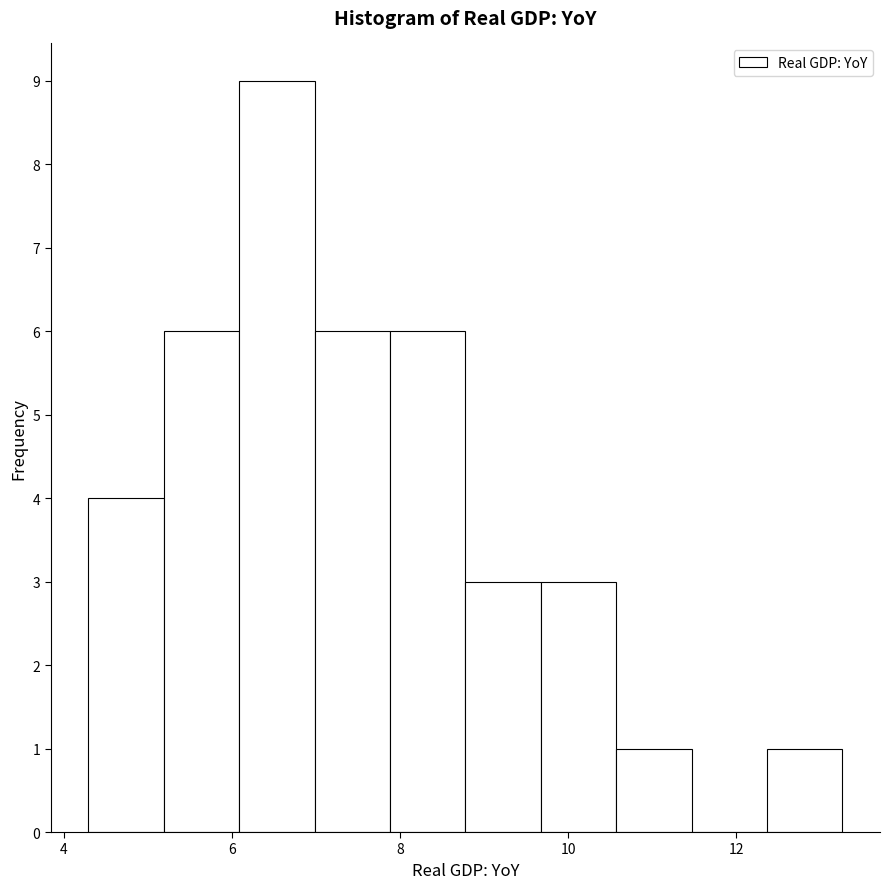

Over which range of the x-axis is the bar tallest?

6.0 to 7.0